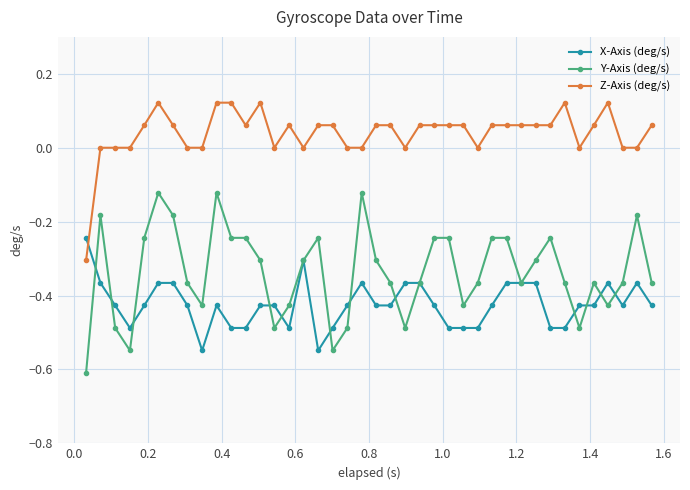

Which series ends up on top after the final intersection of X-Axis (deg/s) and Z-Axis (deg/s)?

Z-Axis (deg/s)